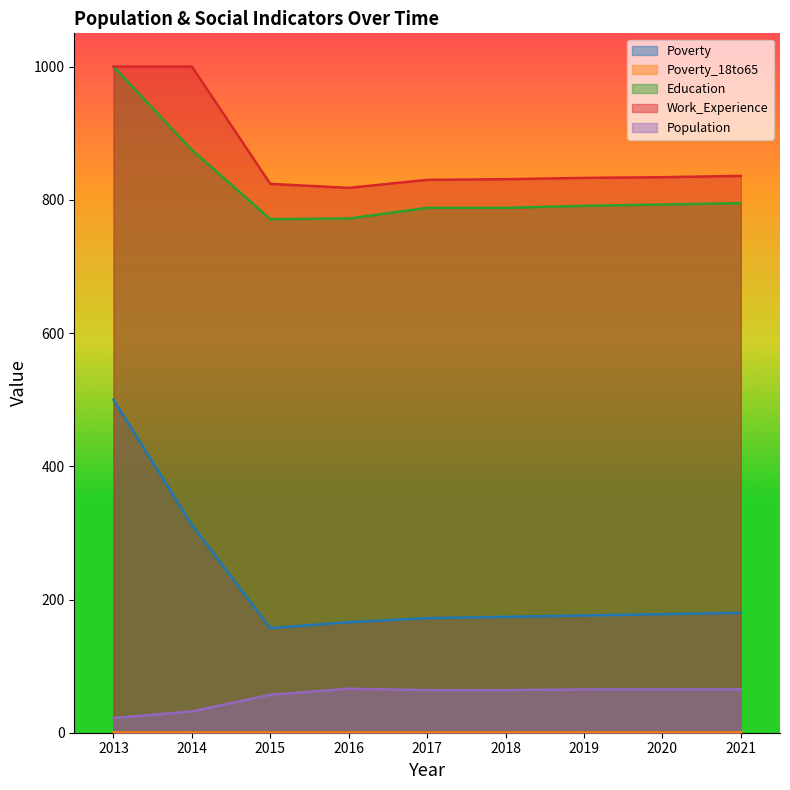

What is the smallest value displayed?

1